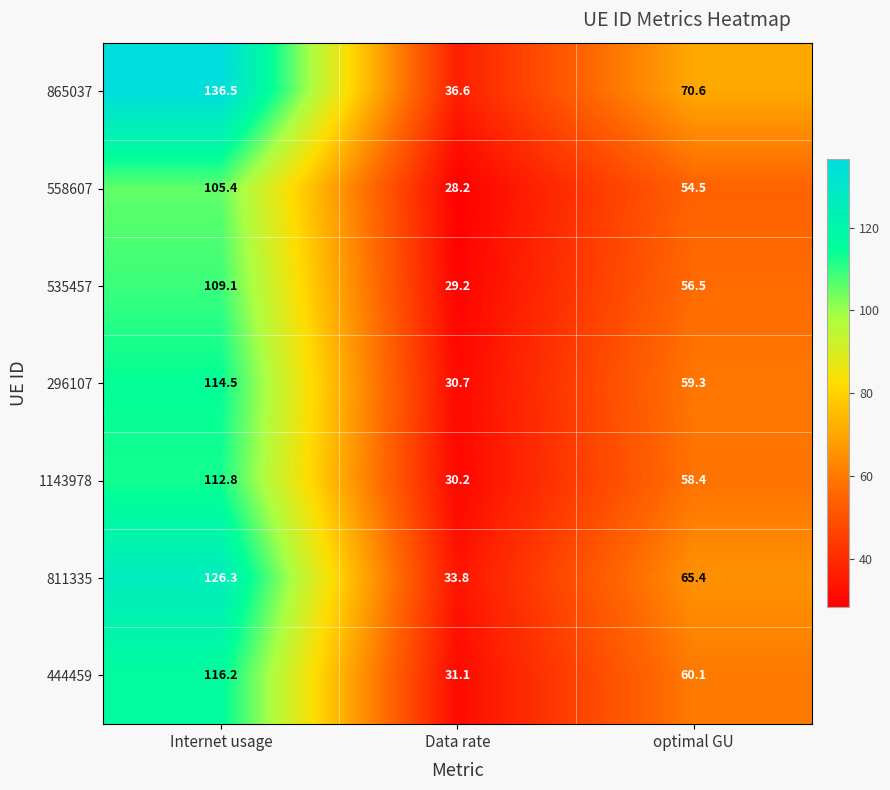

How many values in the 296107 series exceed 59?

2